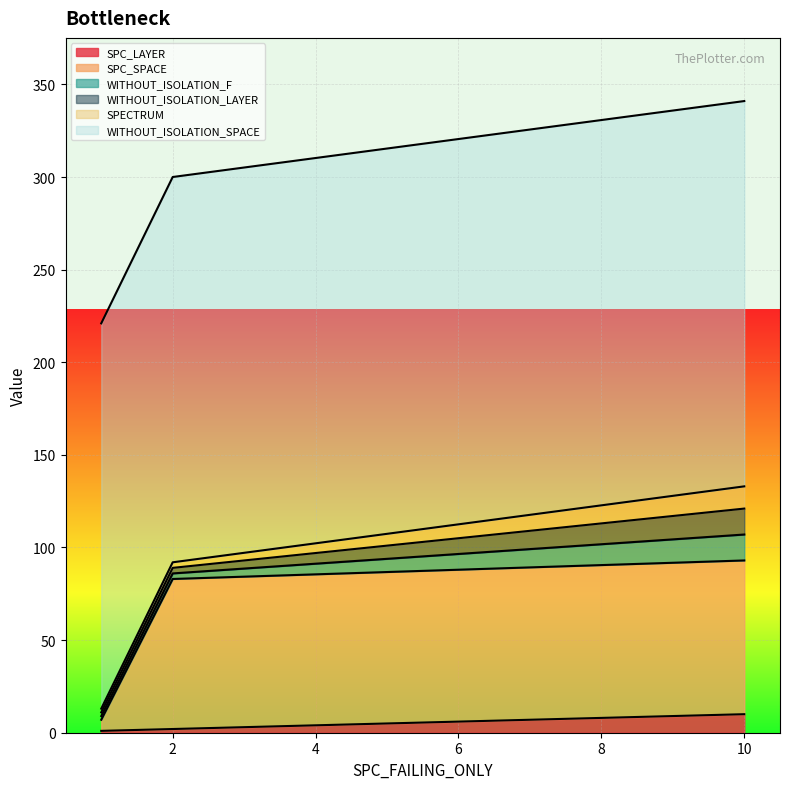

Which series has the largest range (max minus min)?

SPC_SPACE